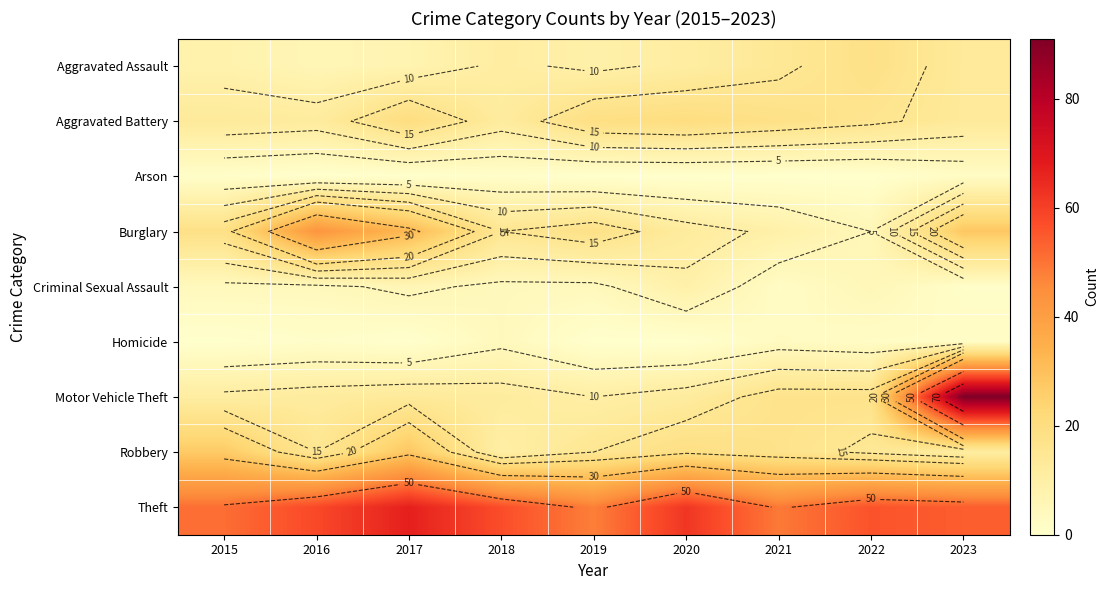

What is the sum of the Aggravated Battery values at 2018 and 2020?

32